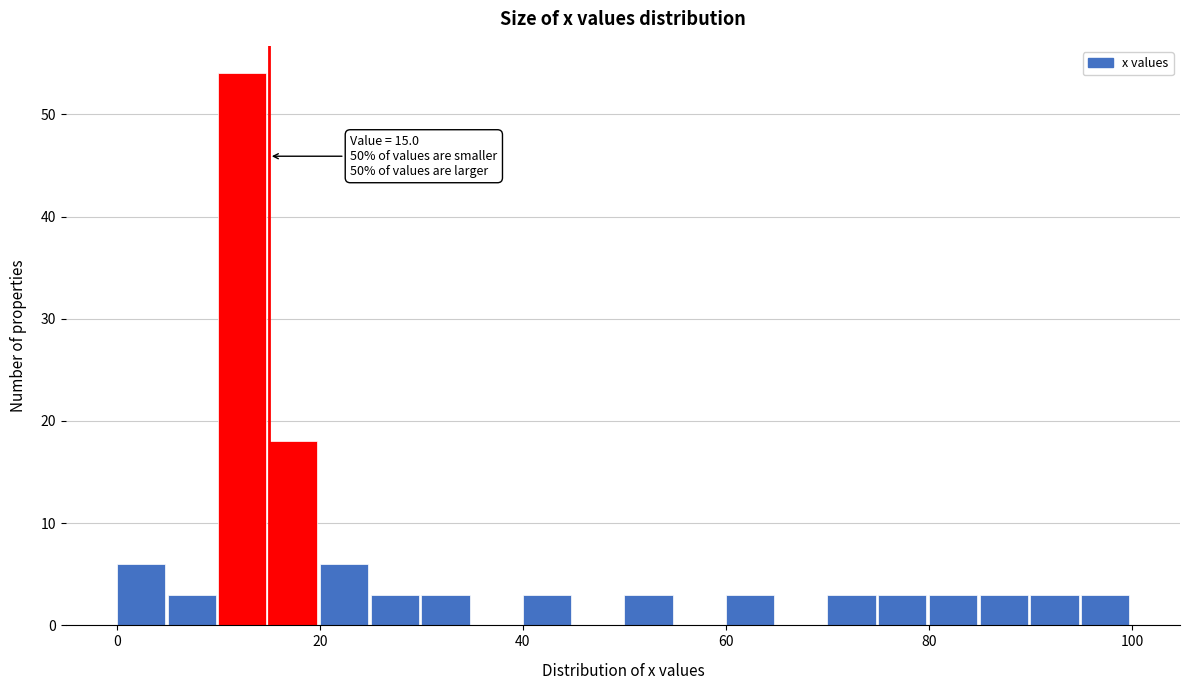

Around what value on the x-axis is the tallest bar? Give the approximate position of its centre, as read against the axis.

12